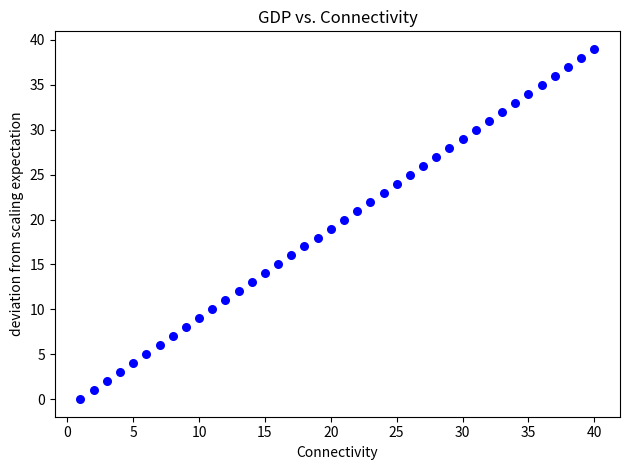

What is the range of X values (max minus min)?

39